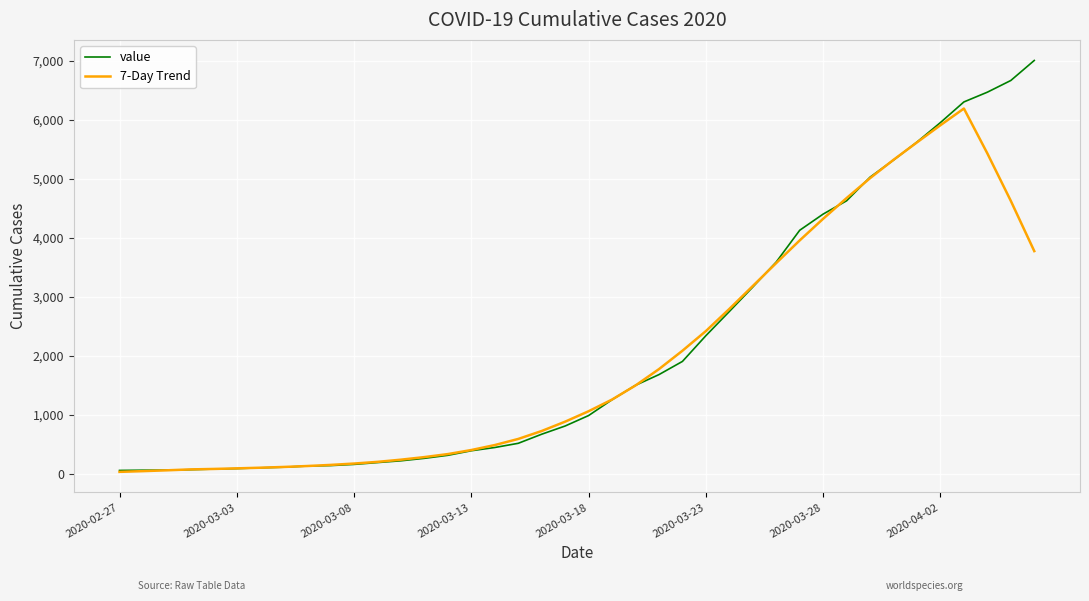

What is the greatest value displayed?

7003.0